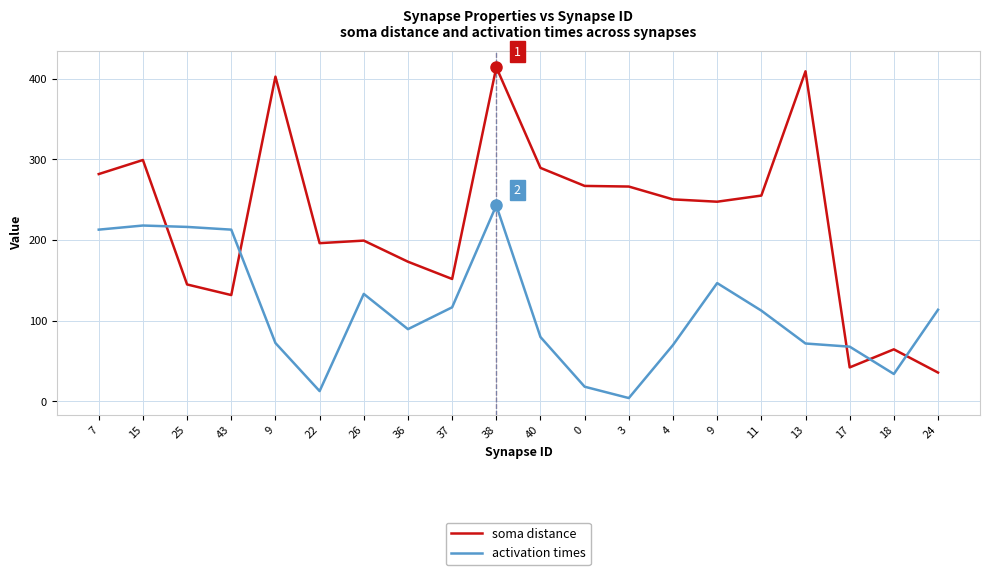

True or false: soma distance has a value of 250.4 at 4.

True